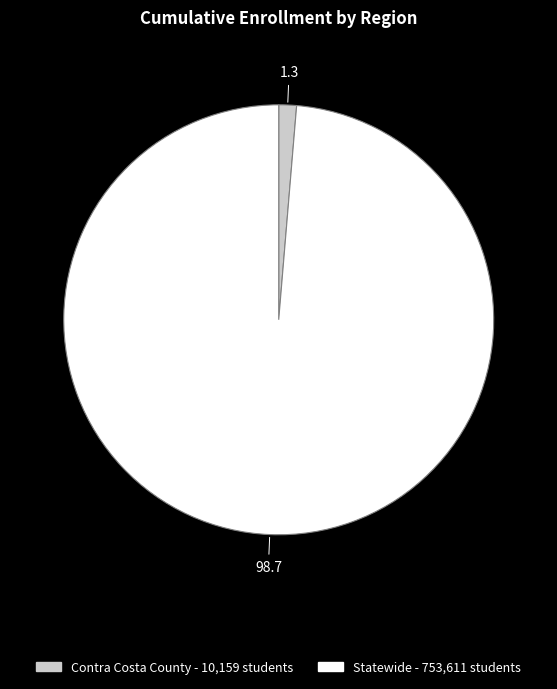

Is it true that Contra Costa County is 11% of the pie?

False